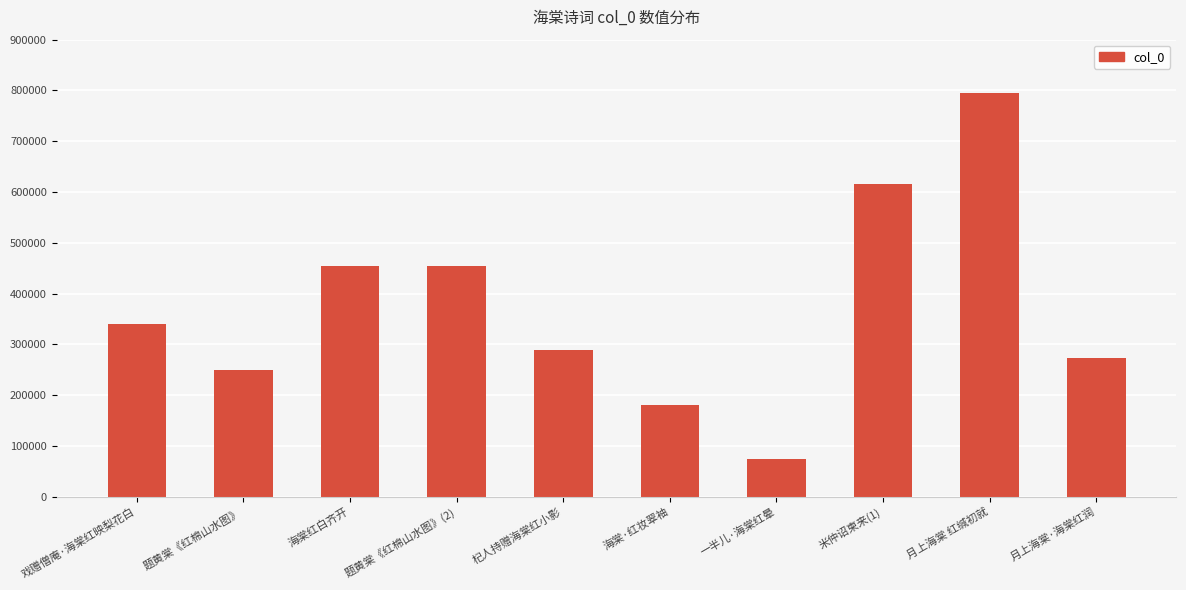

Approximately how many times larger is the value at 米仲诏柬来(1) compared to 海棠红白齐开?

1.4